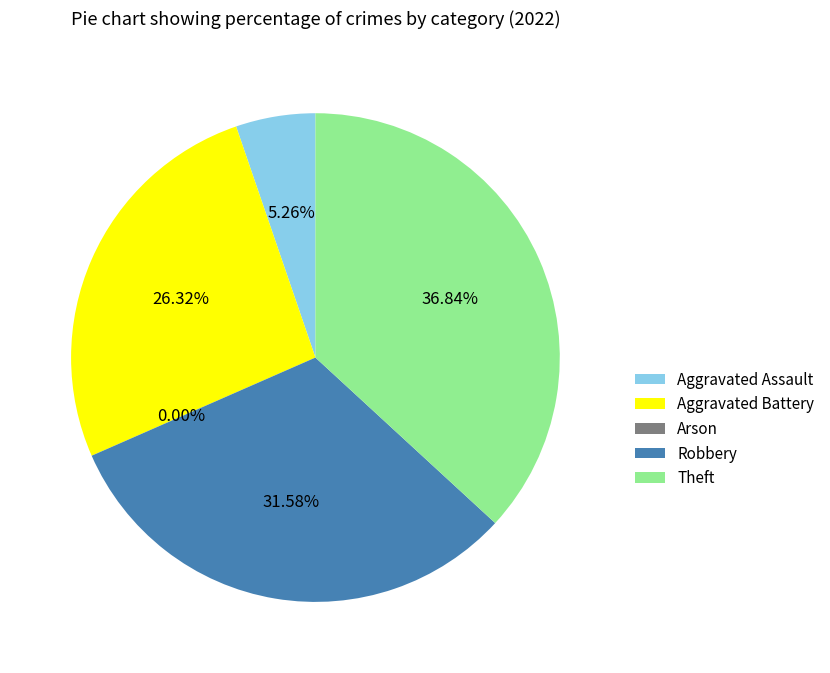

How many segments does this pie chart have?

5